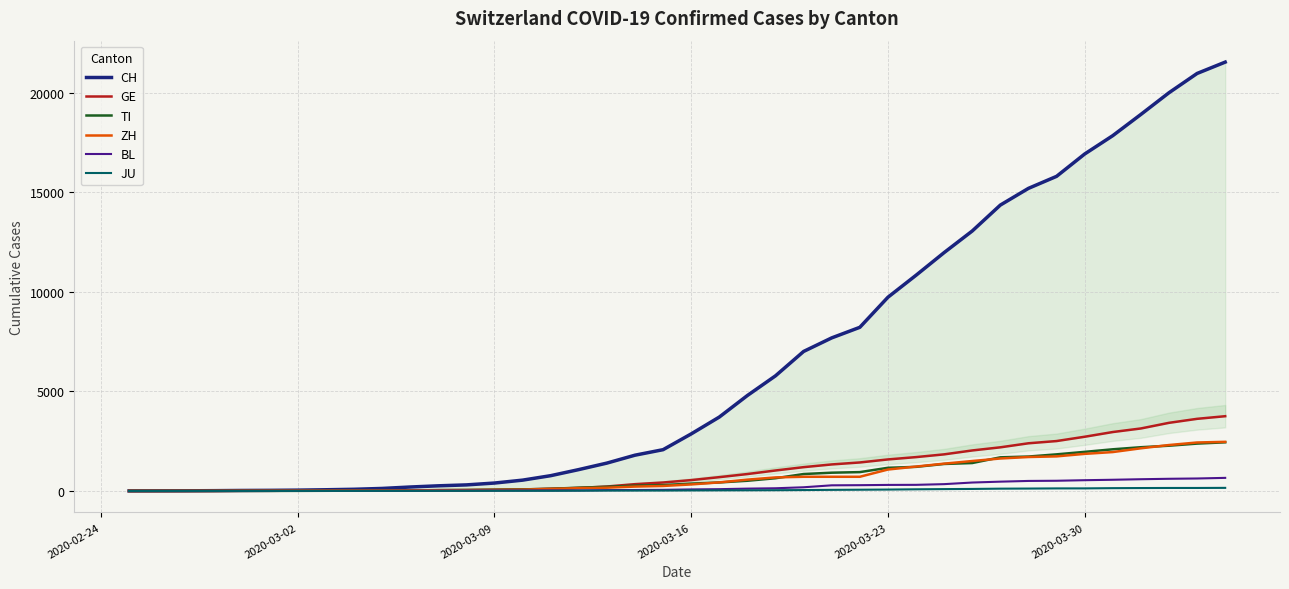

What are all the series names shown in the legend?

CH, GE, TI, ZH, BL, JU